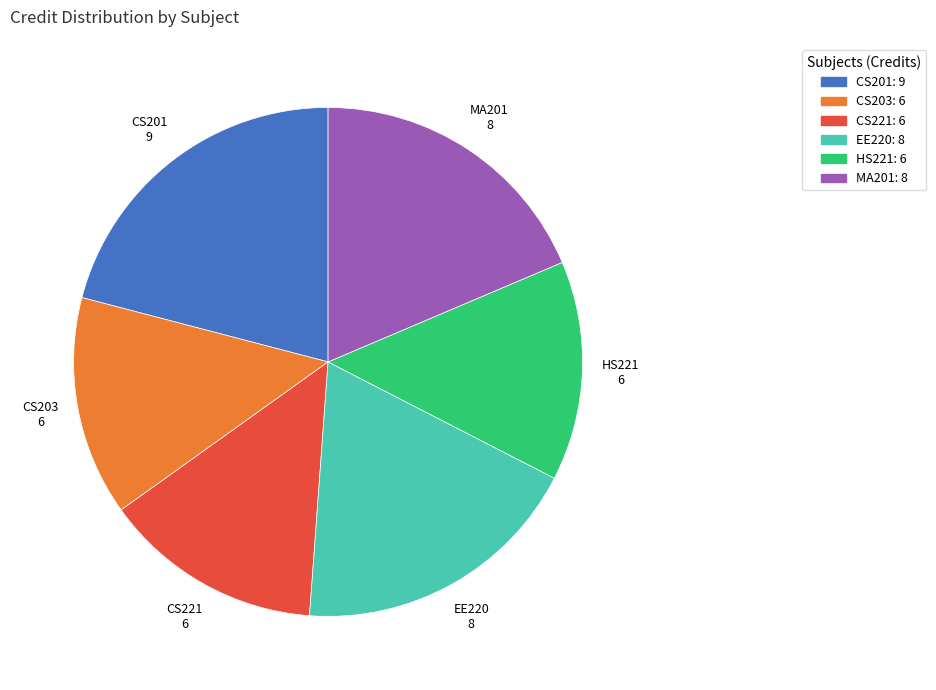

Count the number of slices in the pie.

6